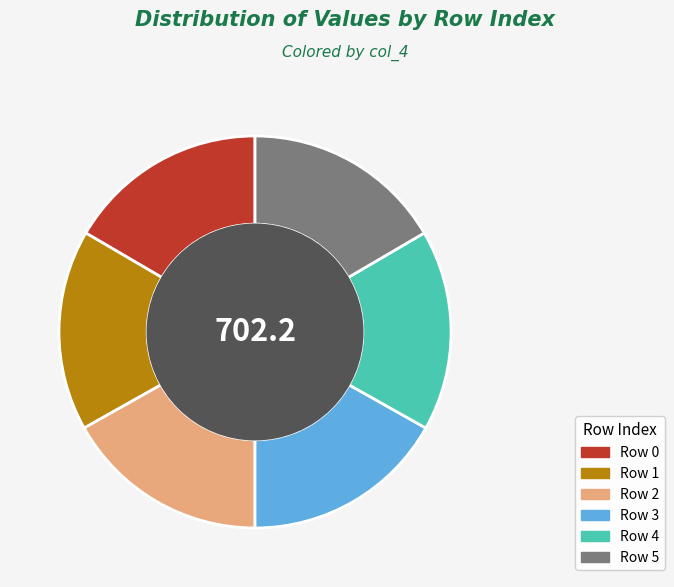

Does any single category account for the majority?

No